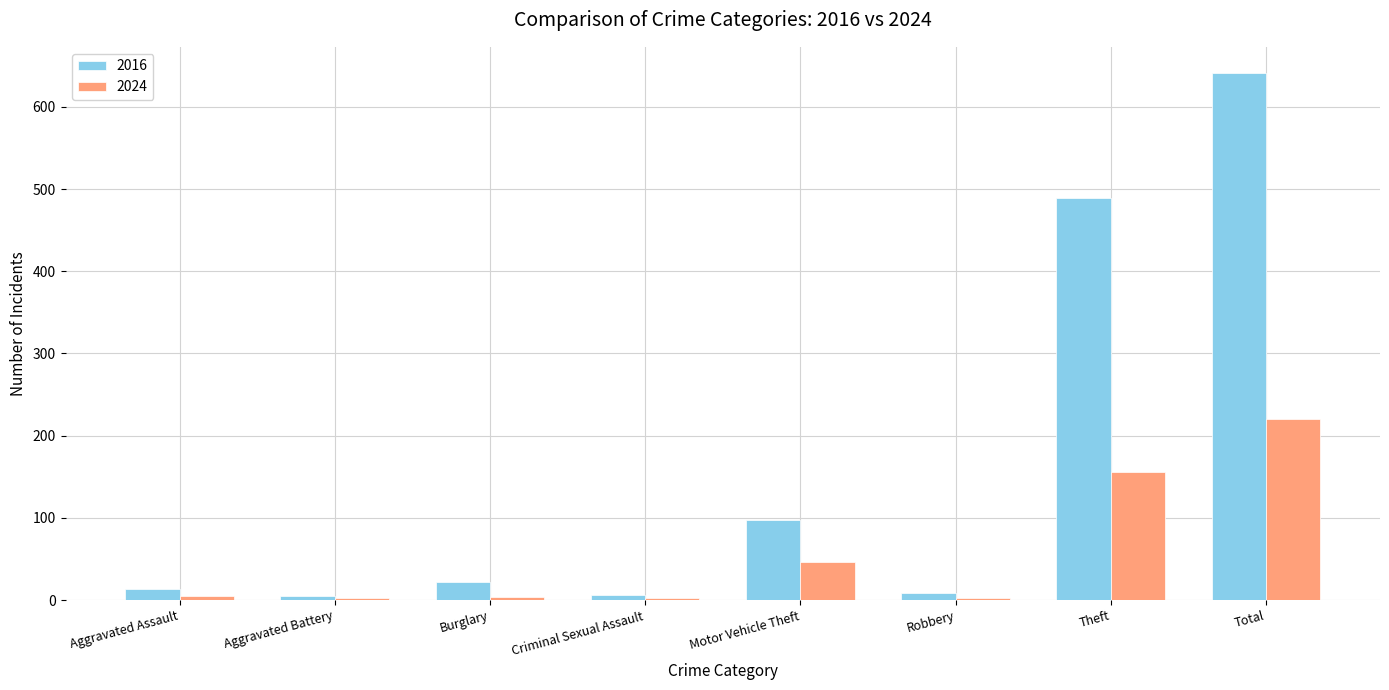

Is it true that 2016 equals 310 at Theft?

False